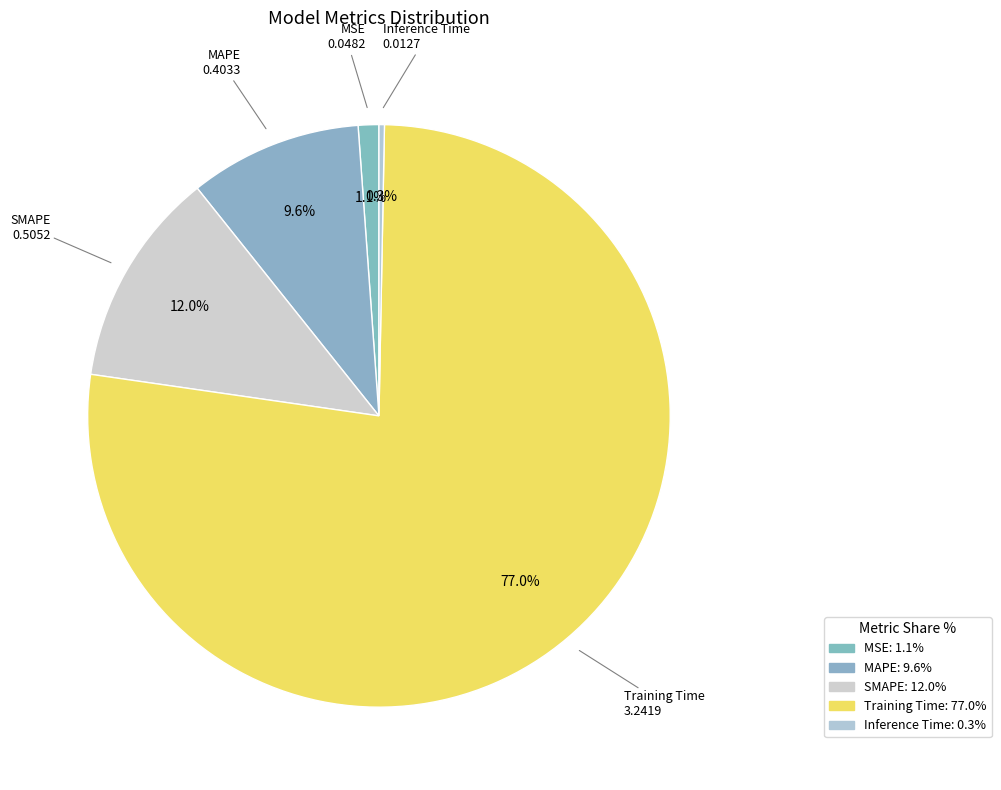

Between MAPE and Training Time, which is larger?

Training Time